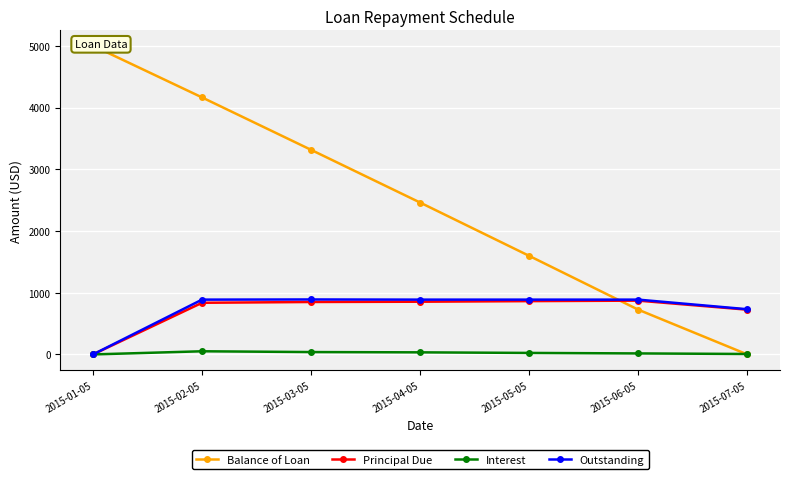

What are all the series names shown in the legend?

Balance of Loan, Principal Due, Interest, Outstanding